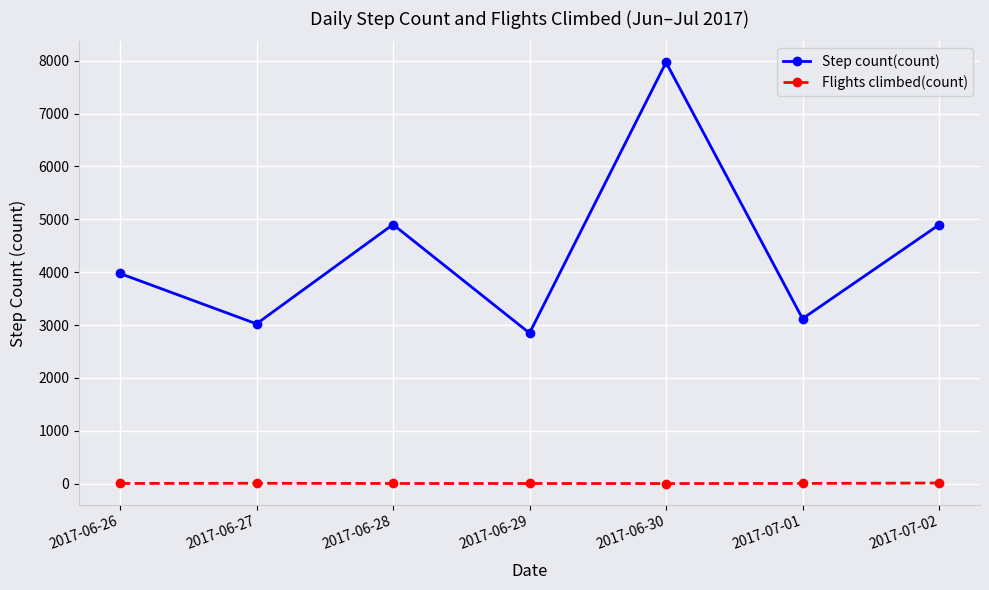

True or false: Flights climbed(count) and Step count(count) cross at least once.

False